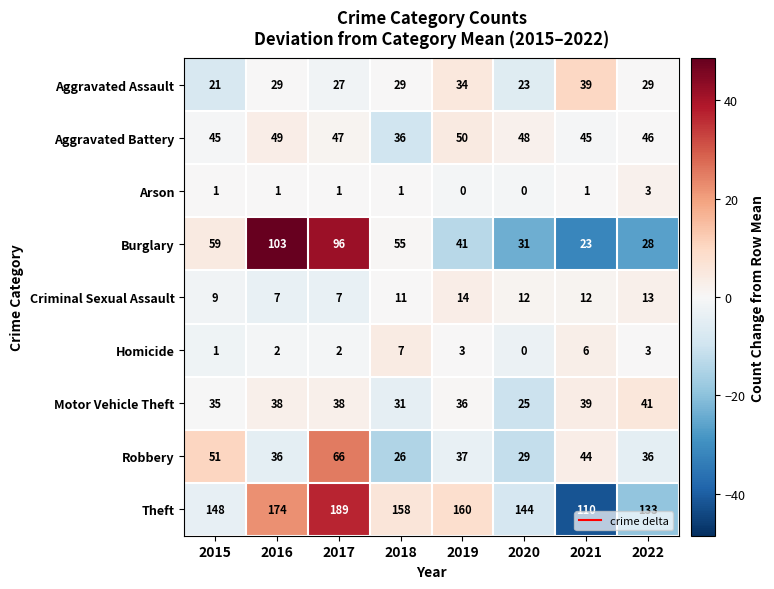

Which series has the widest spread of values?

Burglary